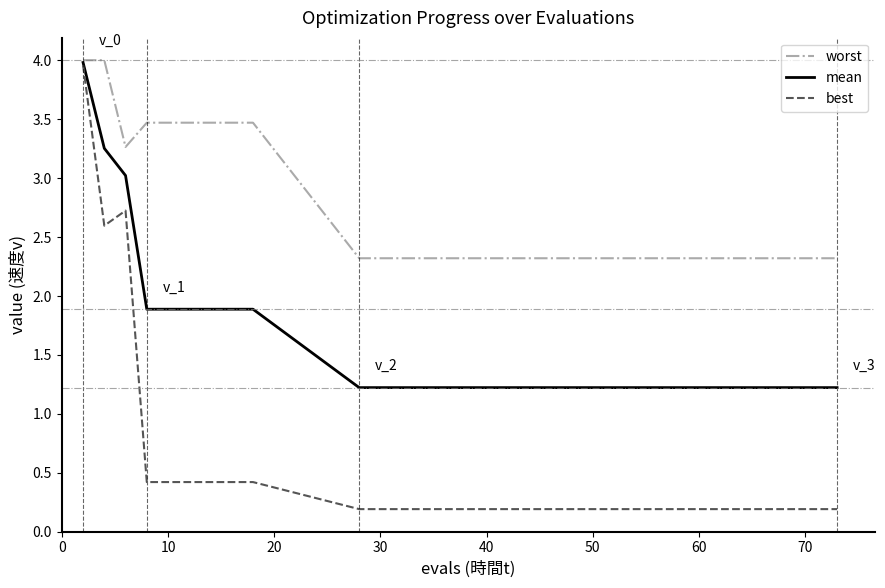

Which series has the largest total across all categories?

worst